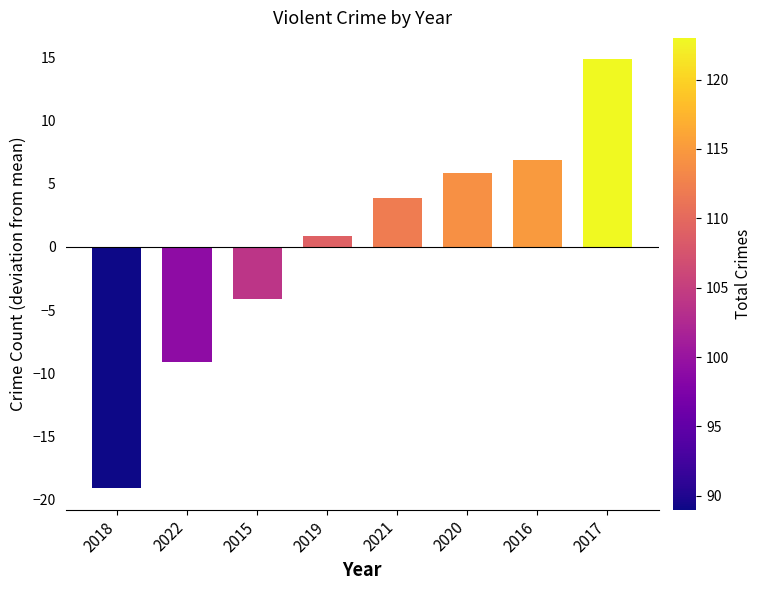

How many negative values are there?

3